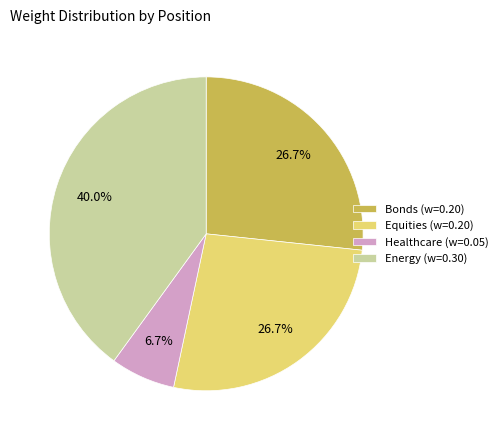

Is there any slice that represents more than half of the pie?

No